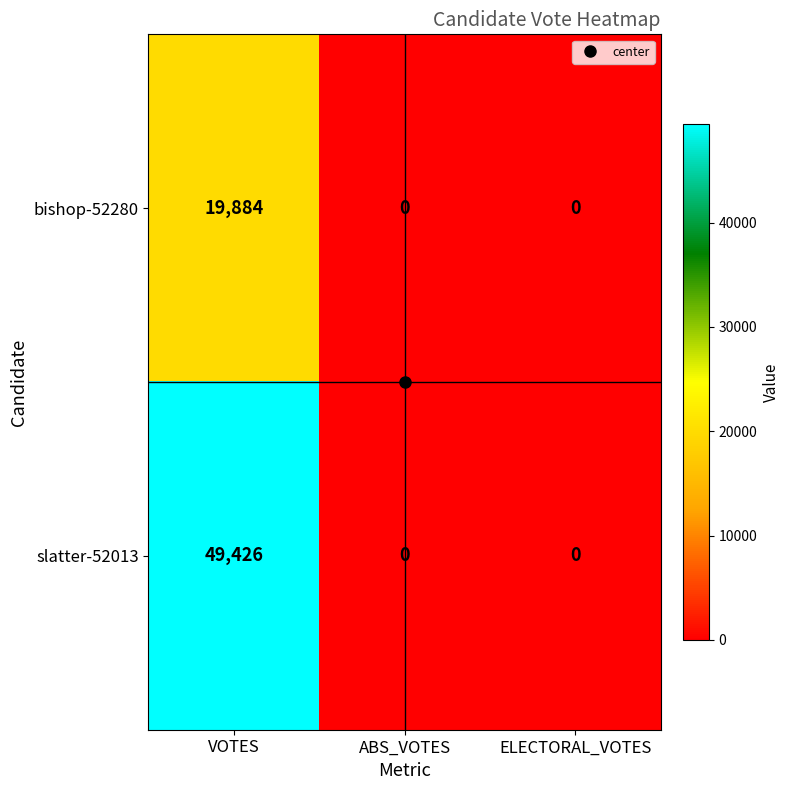

Read the slatter-52013 value at VOTES, to the nearest 50.

49450